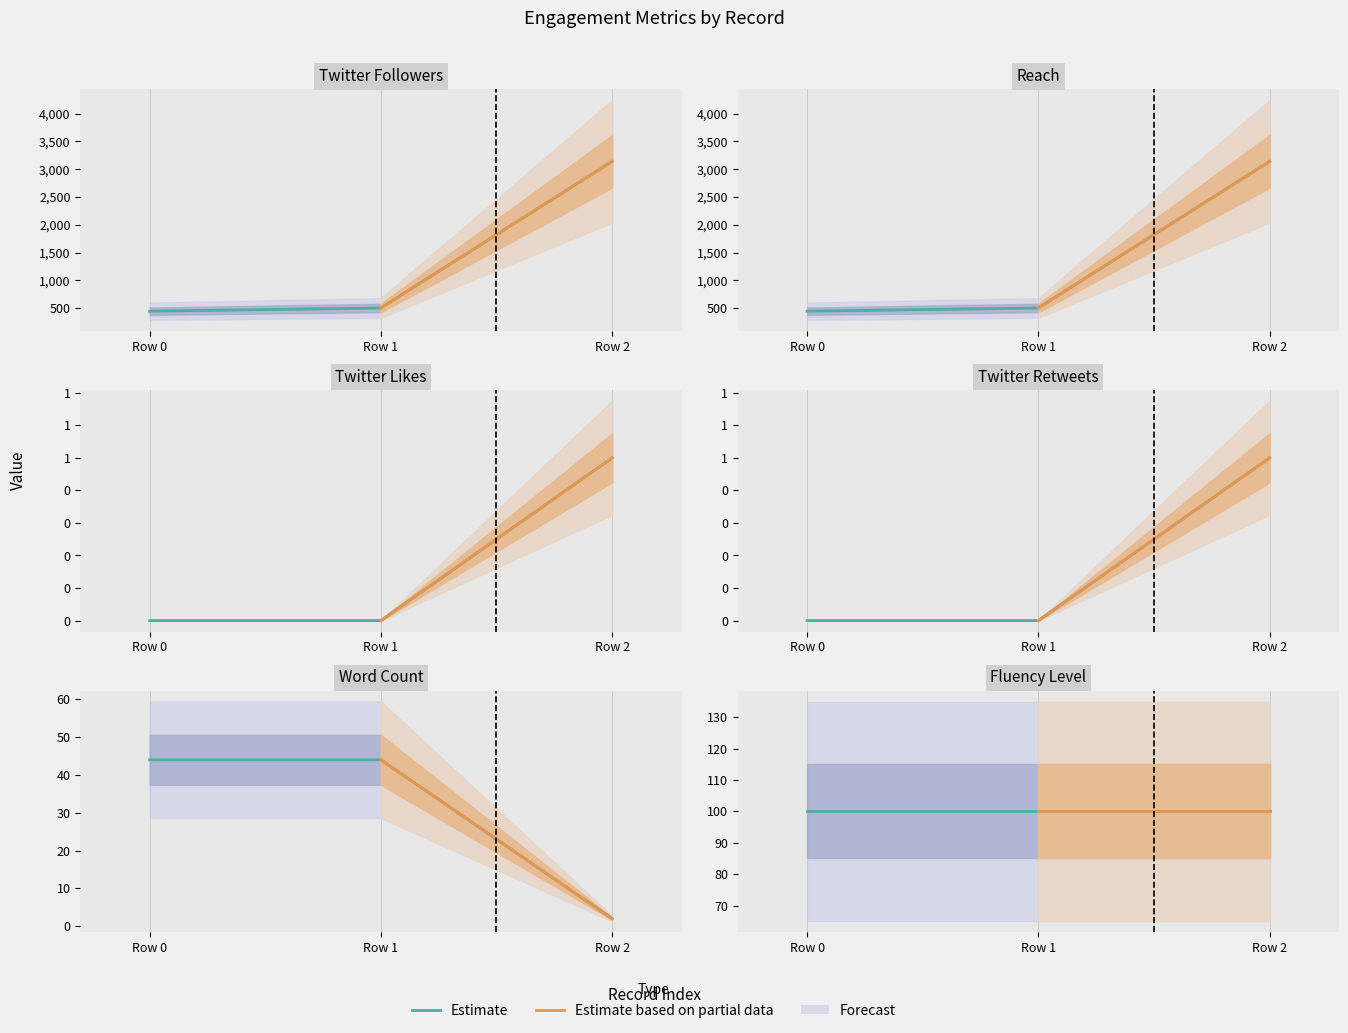

Does the chart have visible grid lines?

No